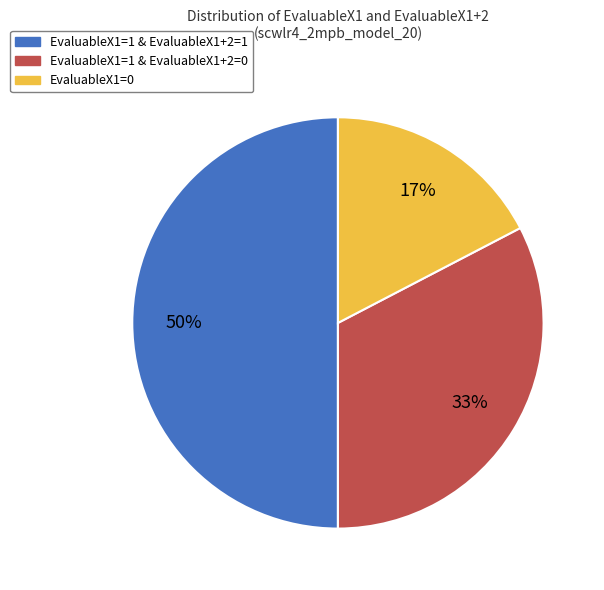

Does EvaluableX1=1 & EvaluableX1+2=0 represent more than half of the total?

No